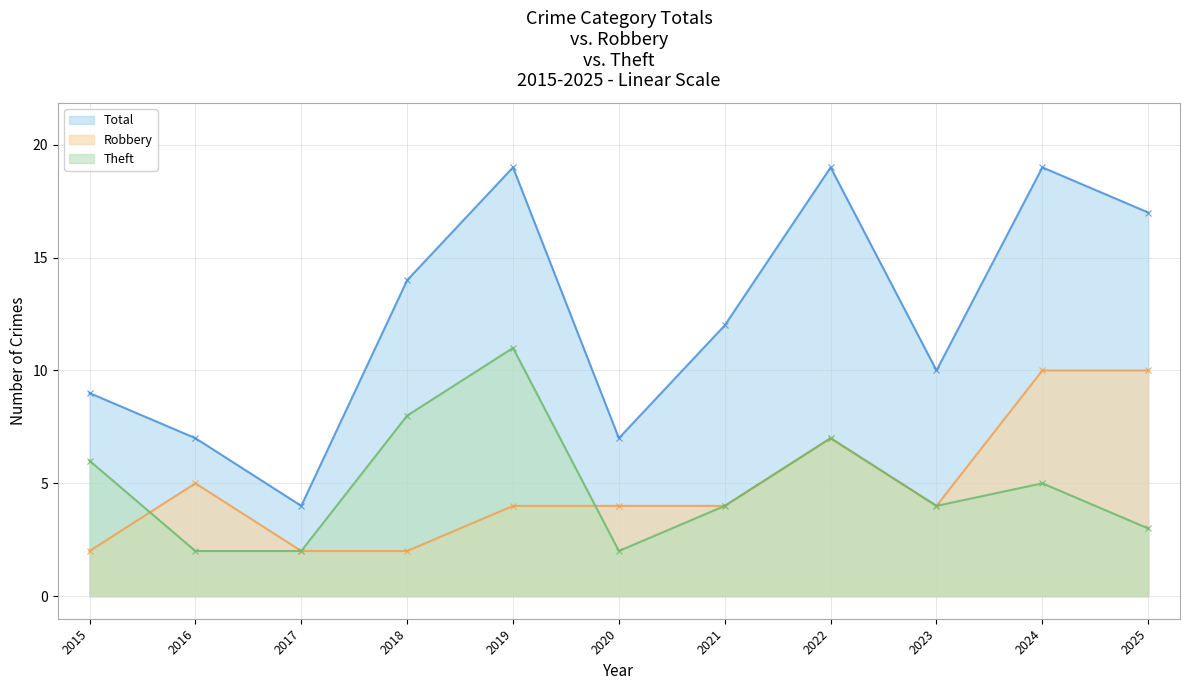

Does the chart display data point markers on the line(s)?

Yes